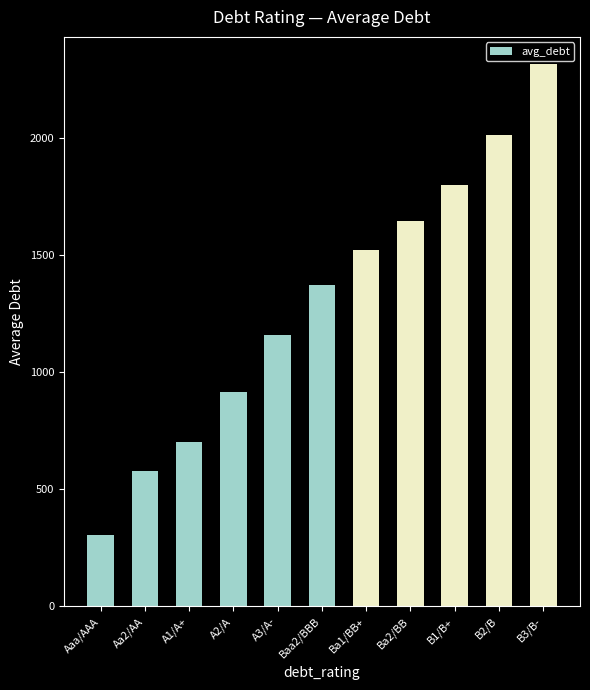

What is the average value?

1302